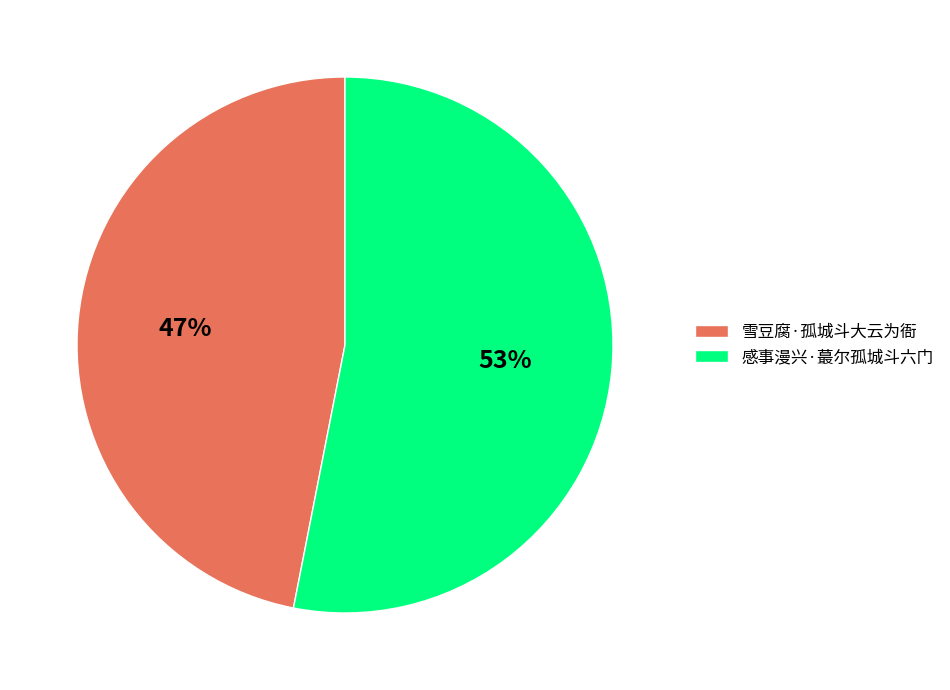

What is the majority slice?

感事漫兴·蕞尔孤城斗六门